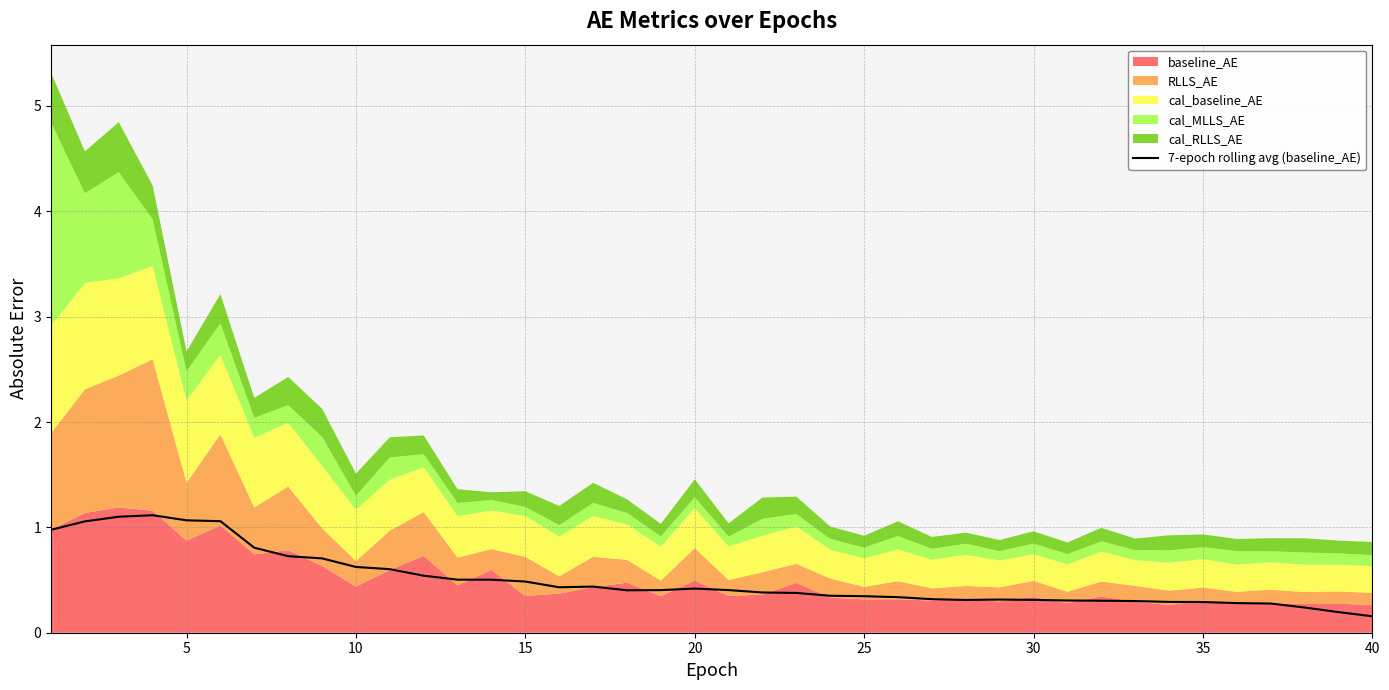

How many lines are shown in the chart?

1